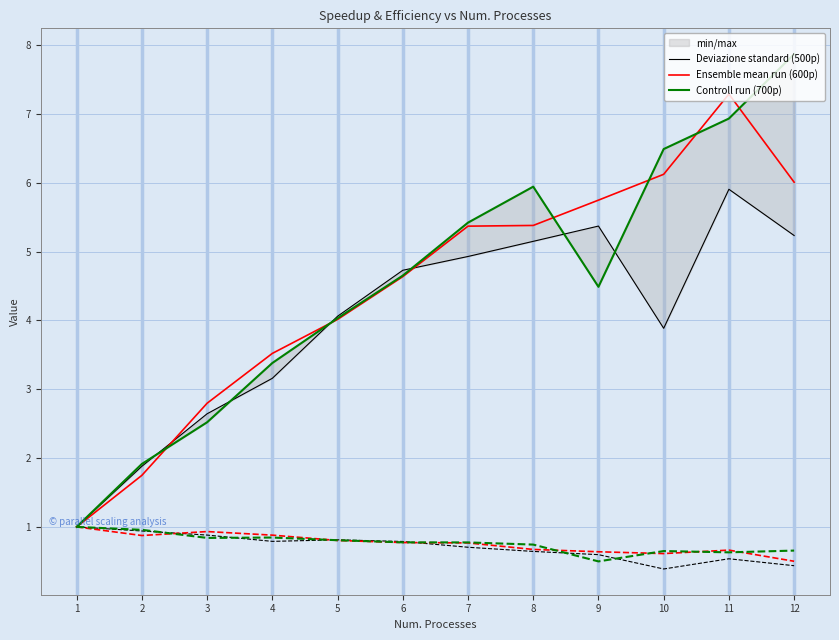

True or false: Controll run (700p) and Deviazione standard (500p) cross at least once.

True